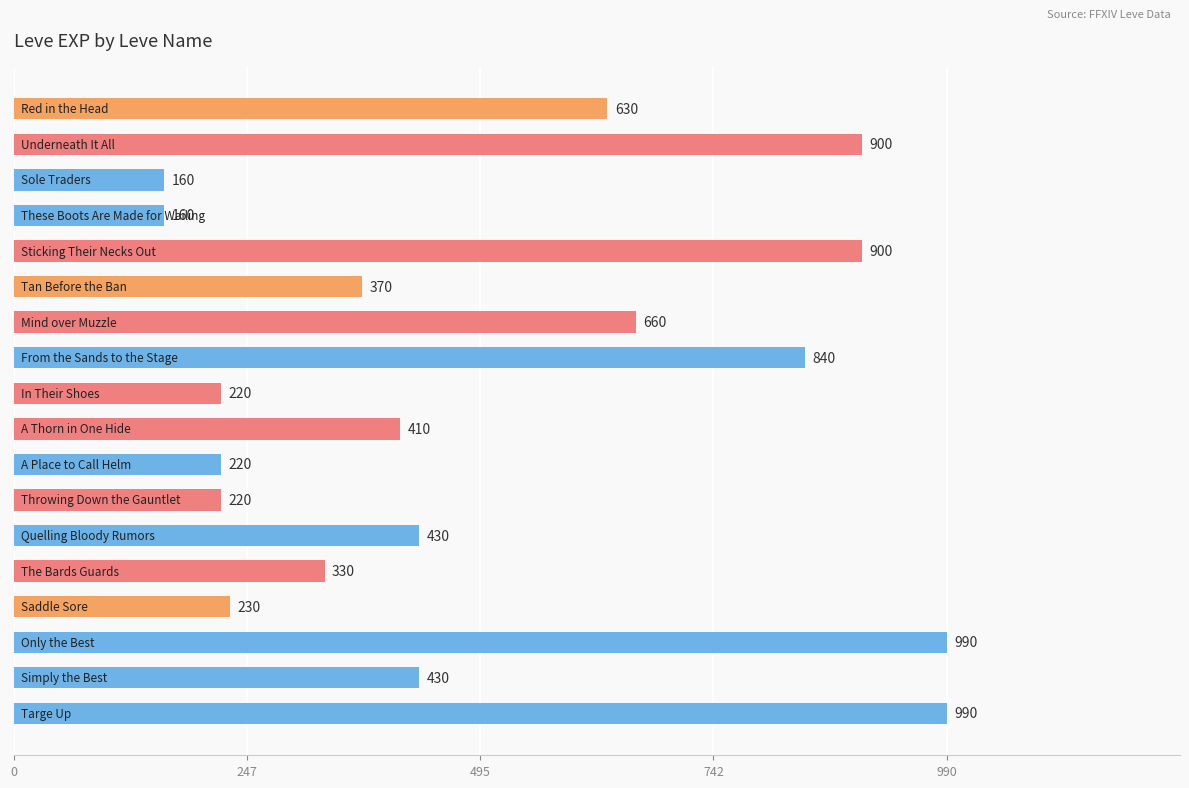

What is the difference between the maximum and minimum values?

830